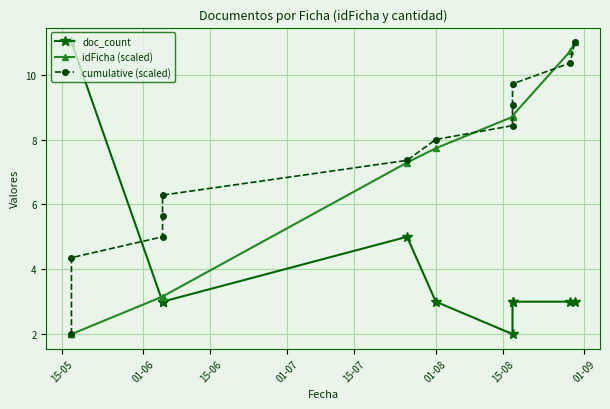

Reading left to right, extract all data points from this chart.

doc_count: 11.0	11.0	3.0	3.0	3.0	5.0	3.0	2.0	3.0	3.0	3.0	3.0
idFicha (scaled): 2.0	2.0	3.2	3.2	3.2	7.3	7.7	8.7	8.7	8.7	10.7	11.0
cumulative (scaled): 2.0	4.4	5.0	5.6	6.3	7.4	8.0	8.4	9.1	9.7	10.4	11.0